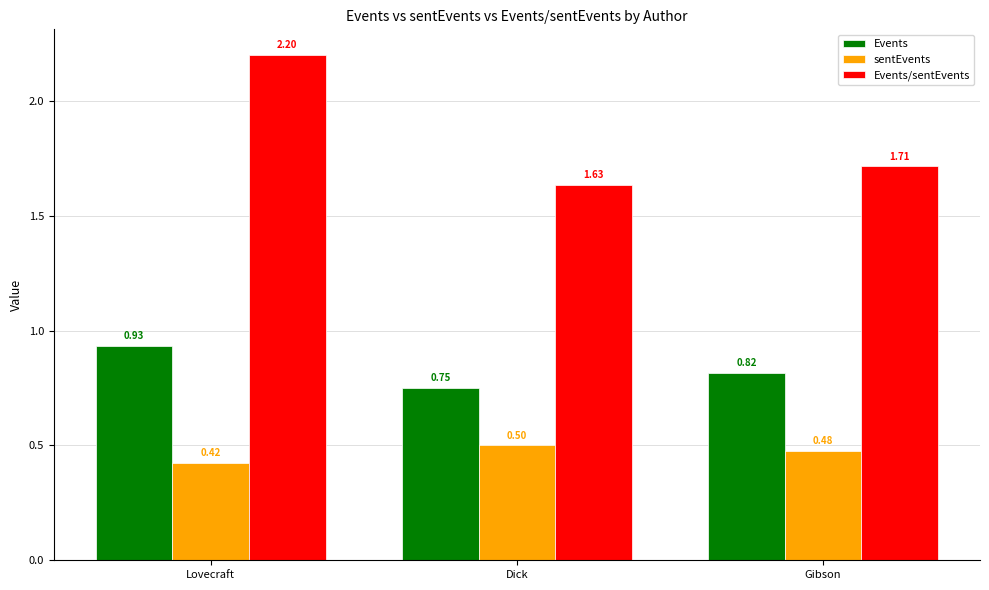

What is the maximum value for sentEvents?

0.5